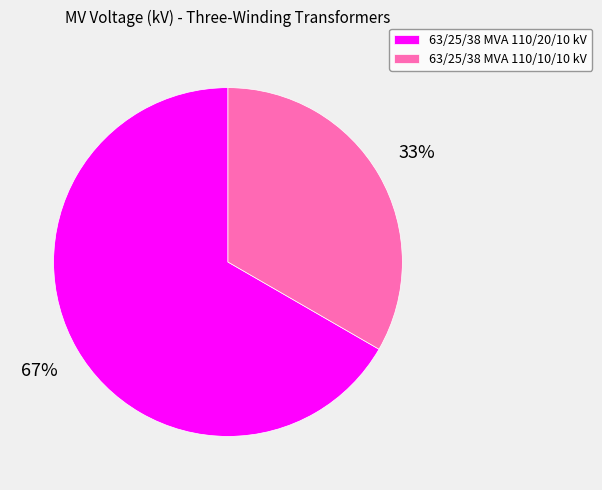

What is the smallest slice in the pie chart?

63/25/38 MVA 110/10/10 kV